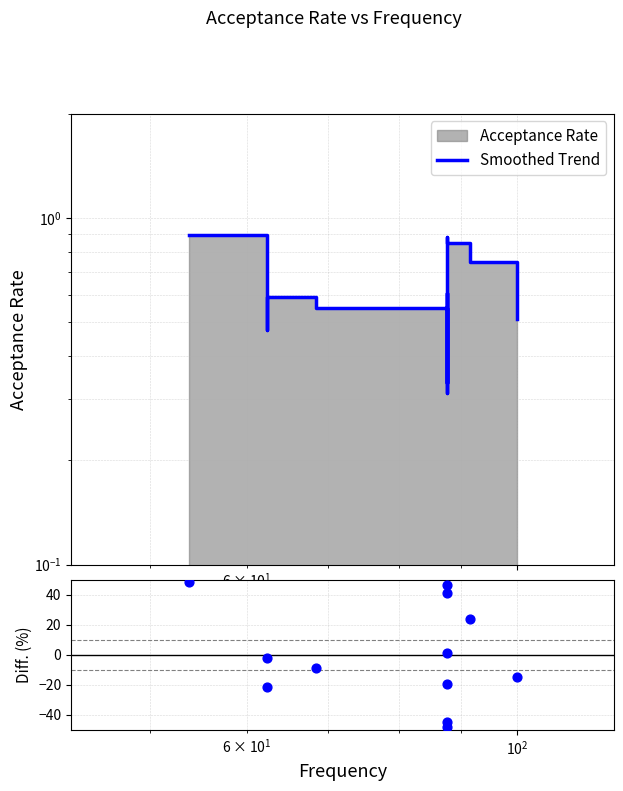

Which series contains the lowest Y value?

Diff (%)